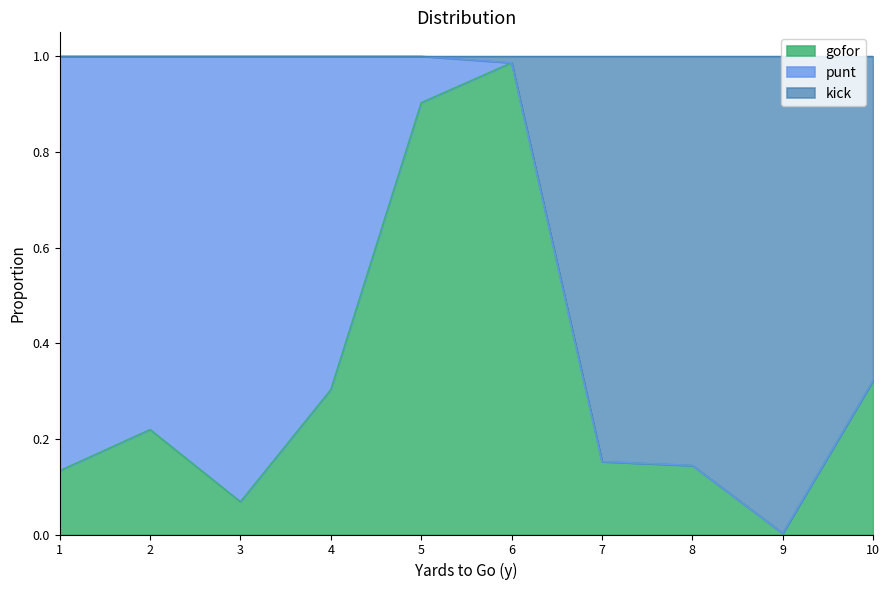

How many values in the kick series are below 1?

5